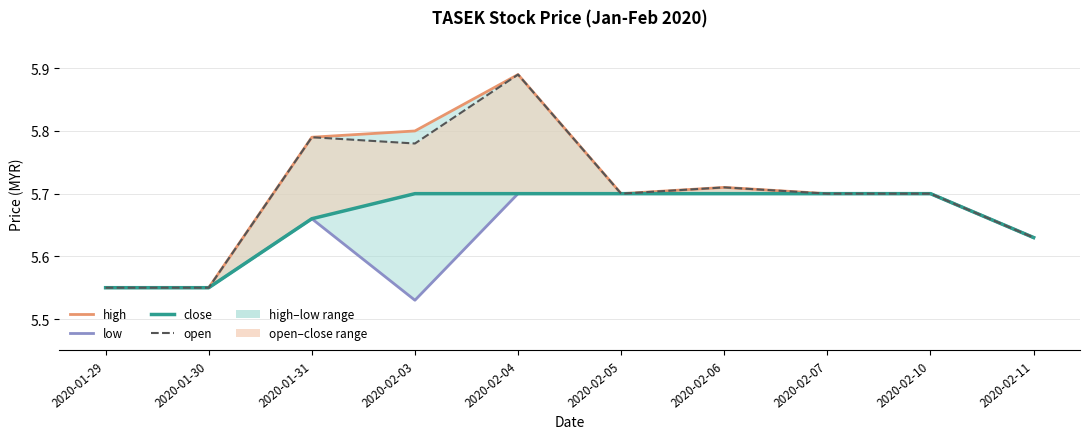

Is it true that low equals 5.7 at 2020-02-05?

True